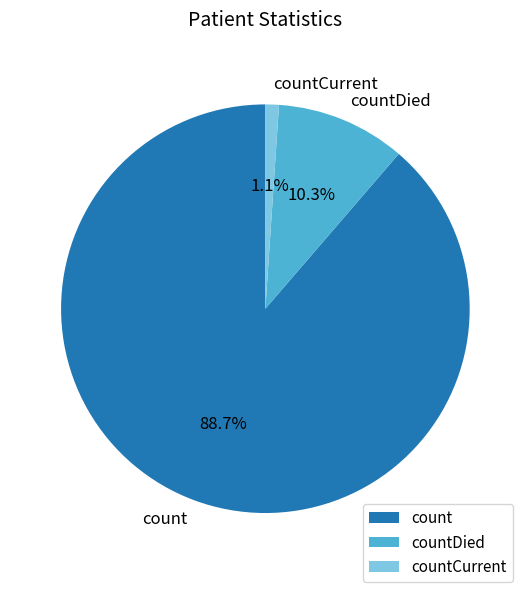

To the nearest percent, what percentage of the pie is count?

89%